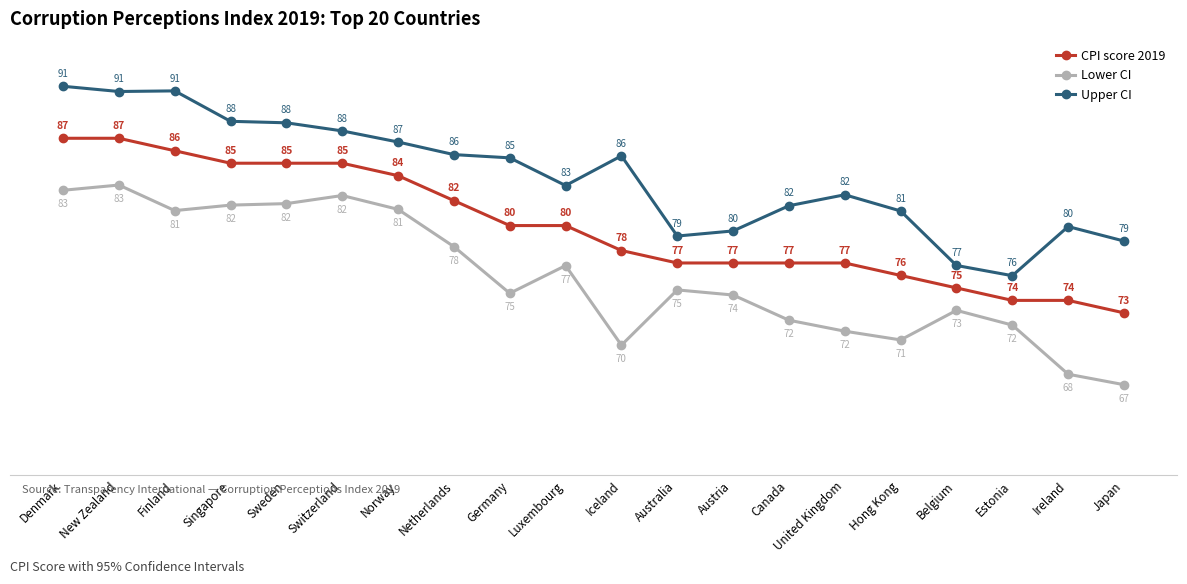

Is the value of Upper CI at Singapore greater than the value of CPI score 2019 at United Kingdom?

Yes